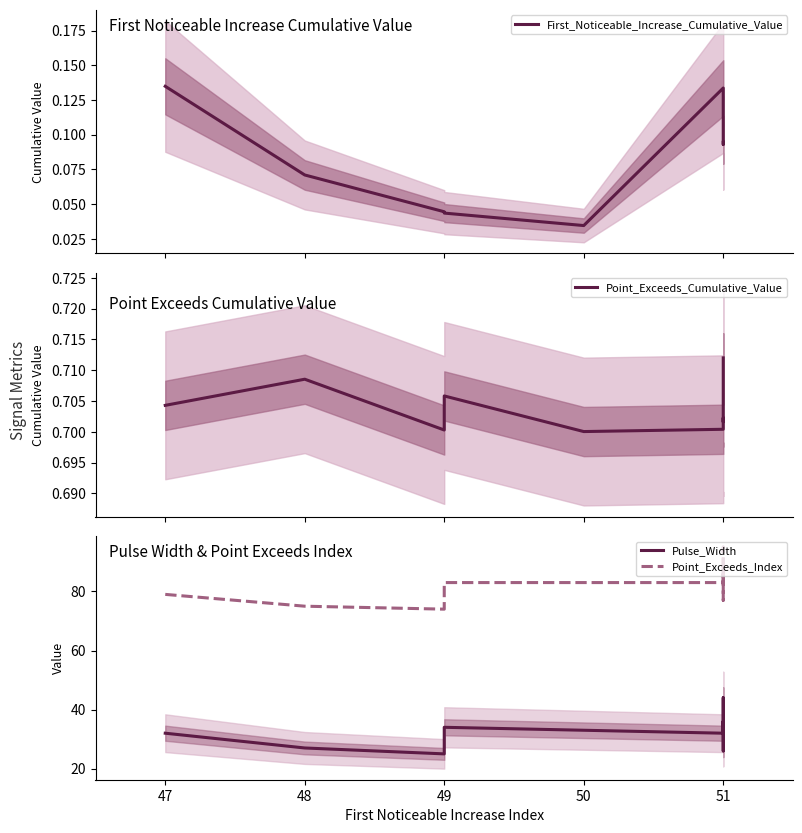

True or false: Point_Exceeds_Index has more than 2 interior local peaks.

False